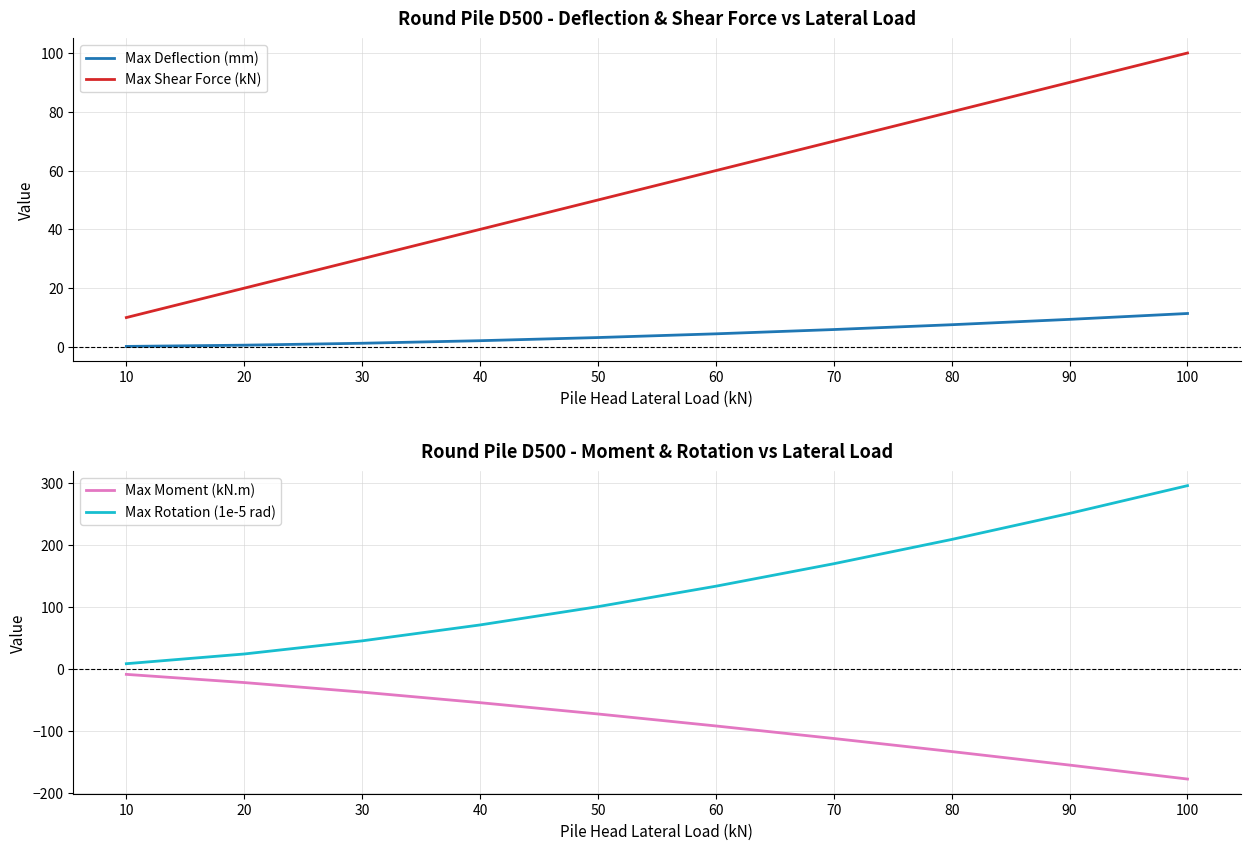

Read the Max Deflection (mm) value at 20.

0.6